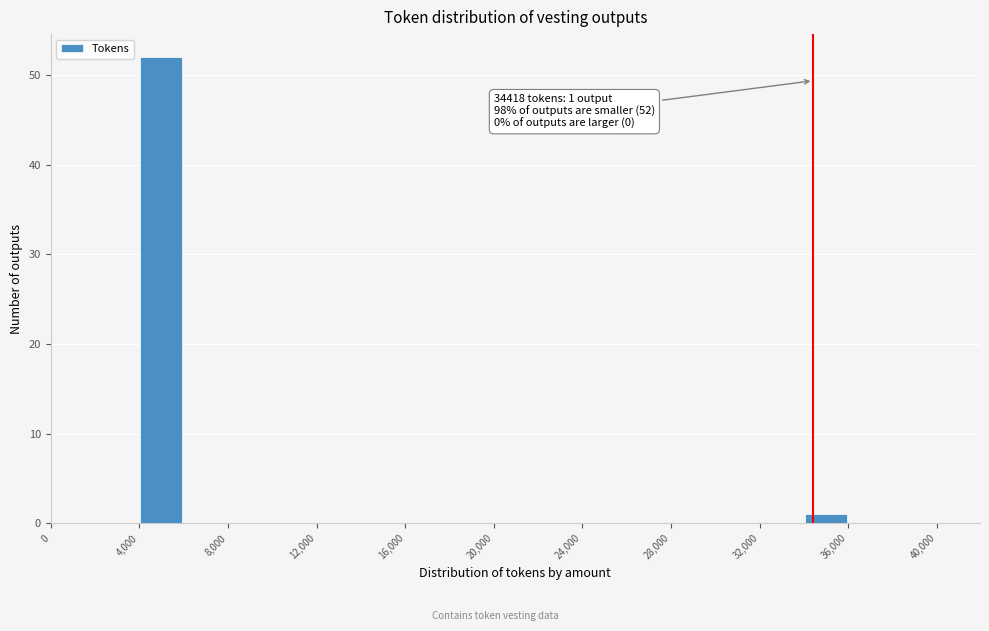

Which range on the x-axis has the tallest bar?

4000 to 6000